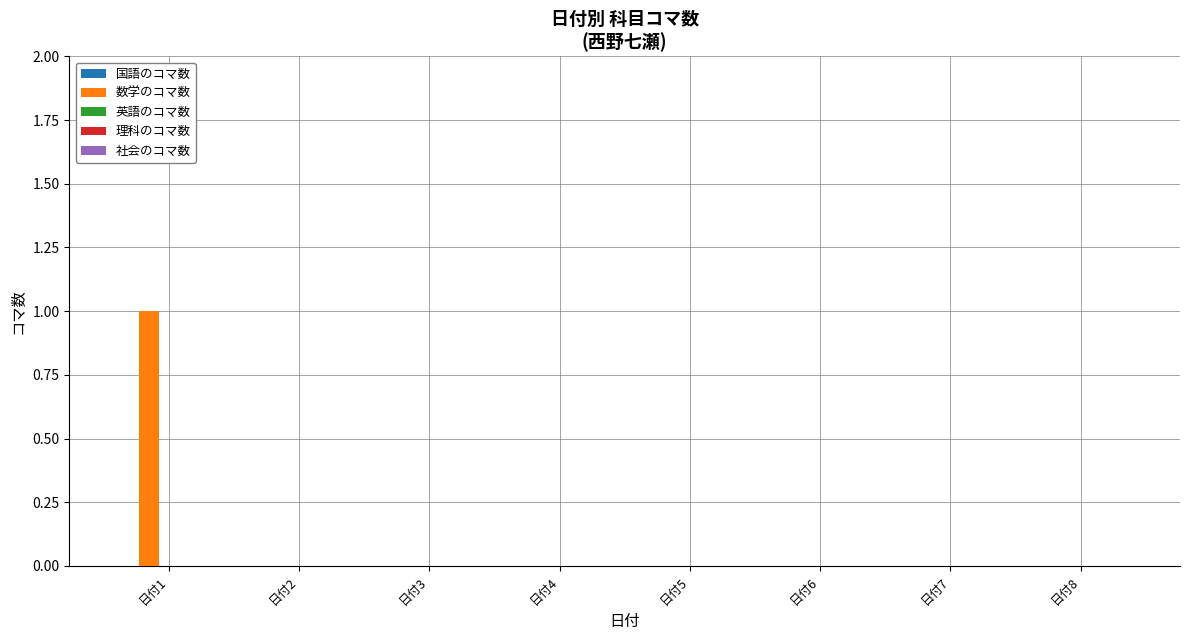

Which category has the highest value across all series?

日付1